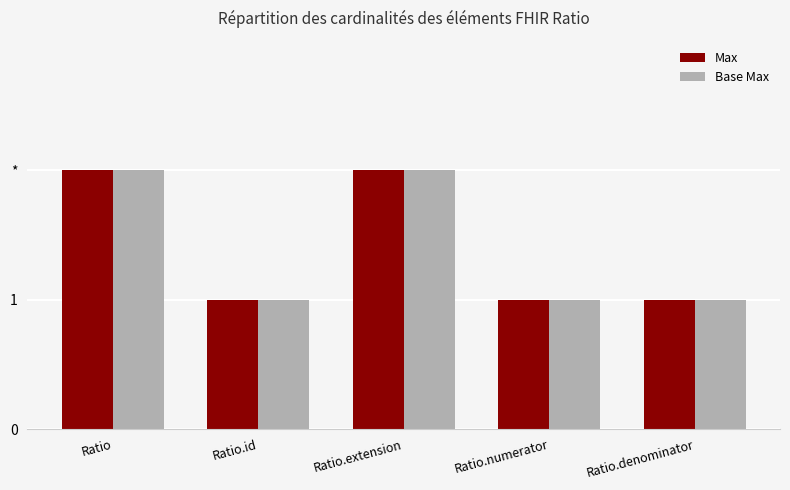

What is the label of the 1st bar from the right?

Ratio.denominator